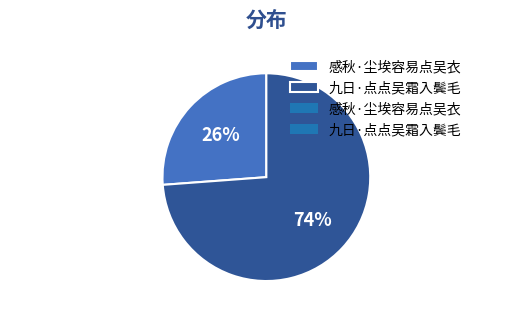

Which category has the smallest portion of the pie?

感秋·尘埃容易点吴衣